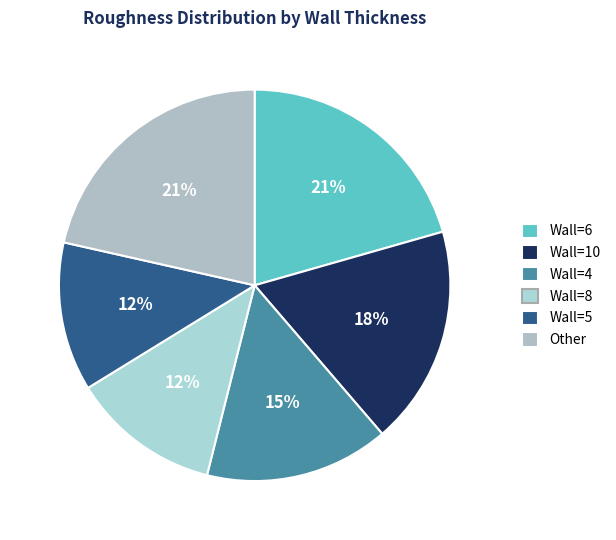

To the nearest percent, what is the difference between the largest and smallest slice percentages?

9%